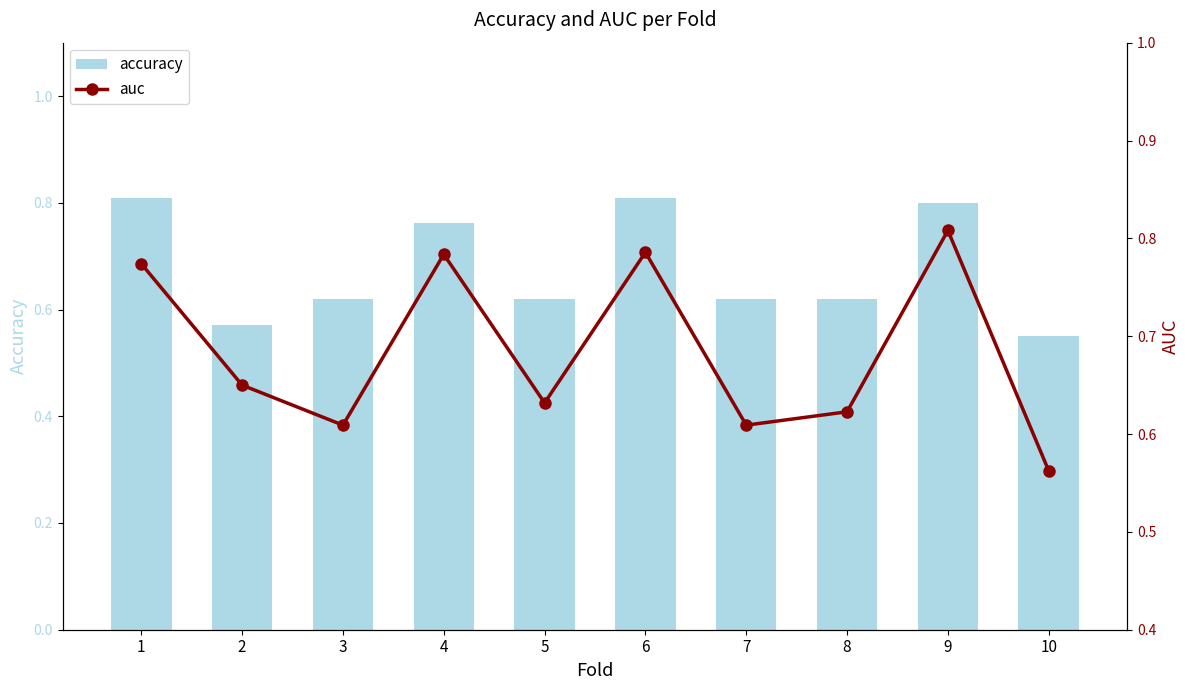

Which series has the largest total across all categories?

auc